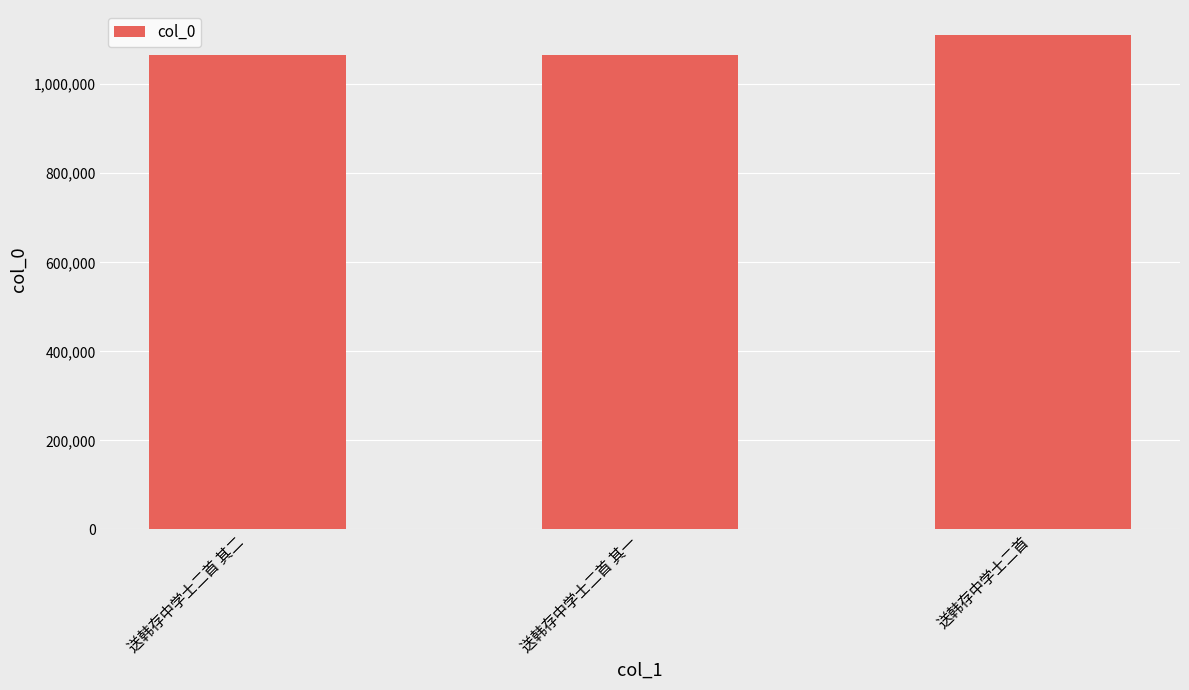

Where is the data nearest to the value 1088809?

送韩存中学士二首 其二